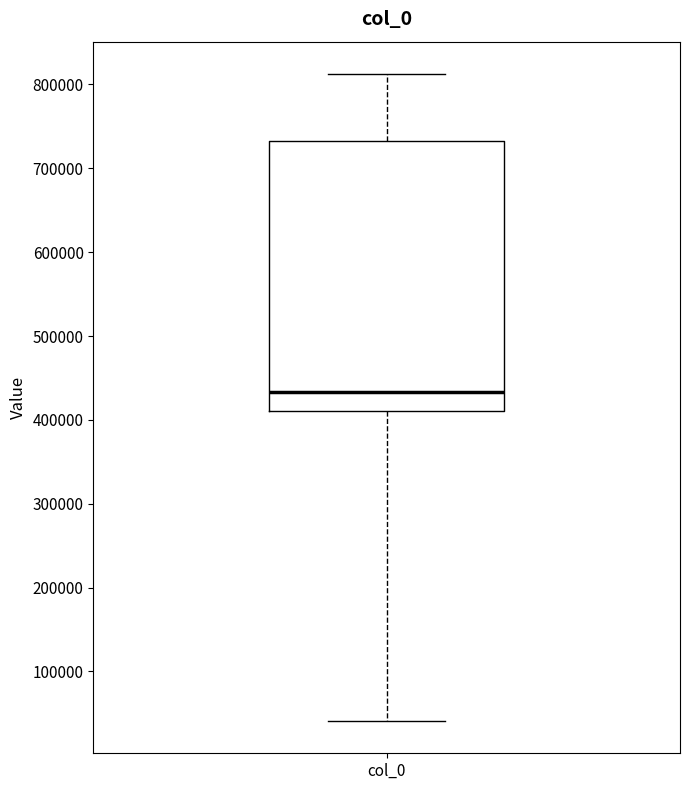

Read this box plot against the y-axis: the position of the median line, the range covered by the box, and the ends of both whiskers. The values are not printed on the chart, so give them approximately, as read against the axis.

median 430000, box 410000 to 730000, whiskers 40000 to 810000